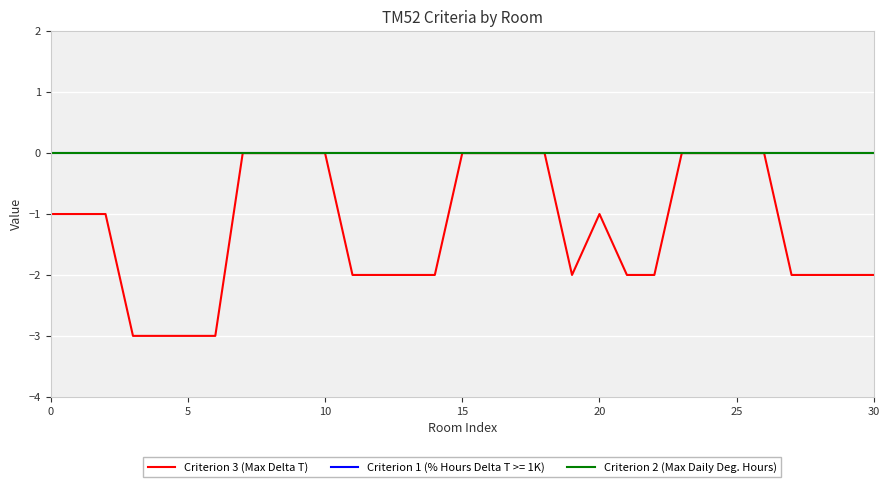

Rank the series by their maximum value, from lowest to highest.

Criterion 3 (Max Delta T), Criterion 2 (Max Daily Deg. Hours)